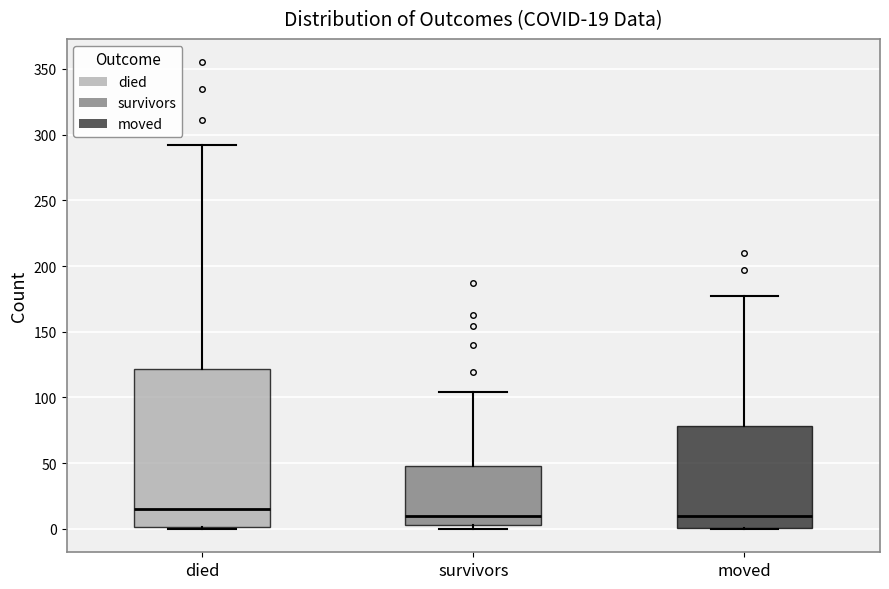

Comparing the boxes themselves (not the whiskers), which one is the tallest?

died